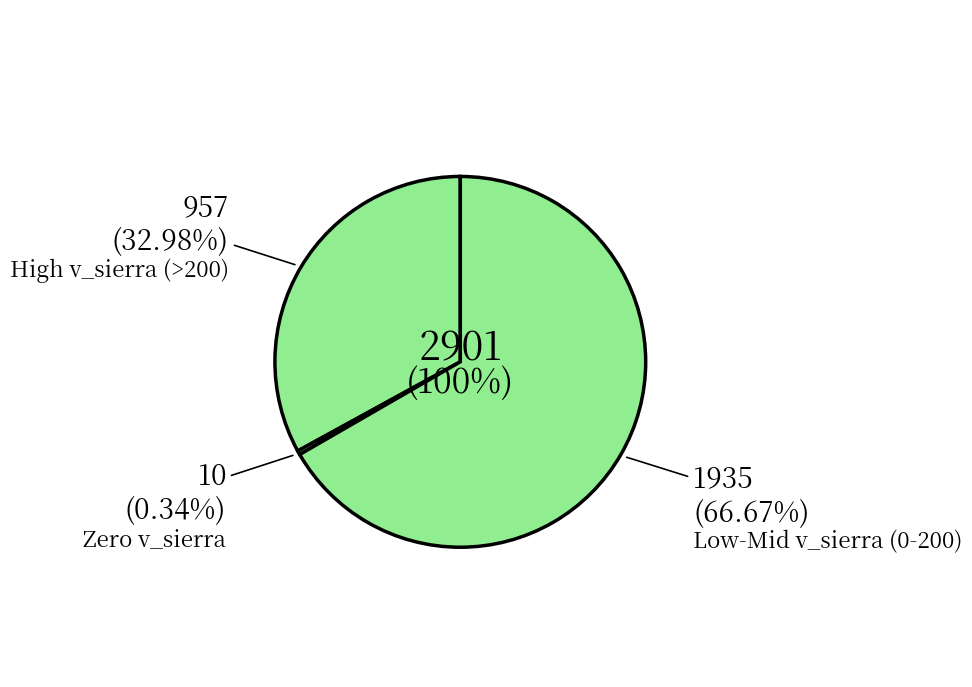

Is there any slice that represents more than half of the pie?

No